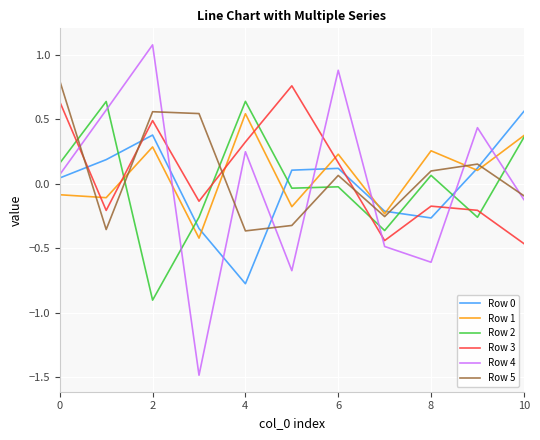

Which series has the widest spread of values?

Row 4